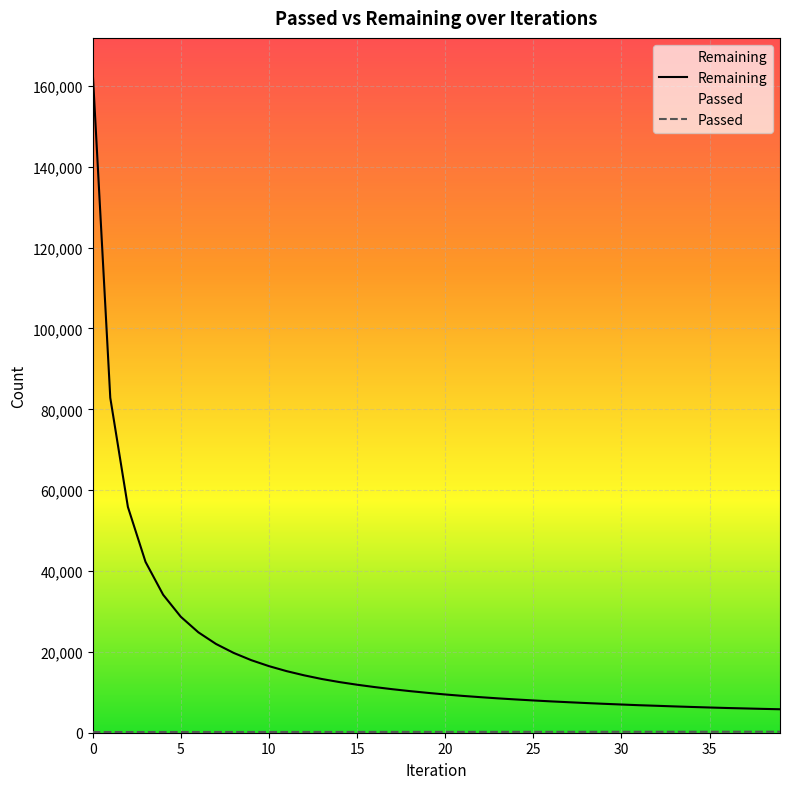

How many data points in Passed are less than 202?

20